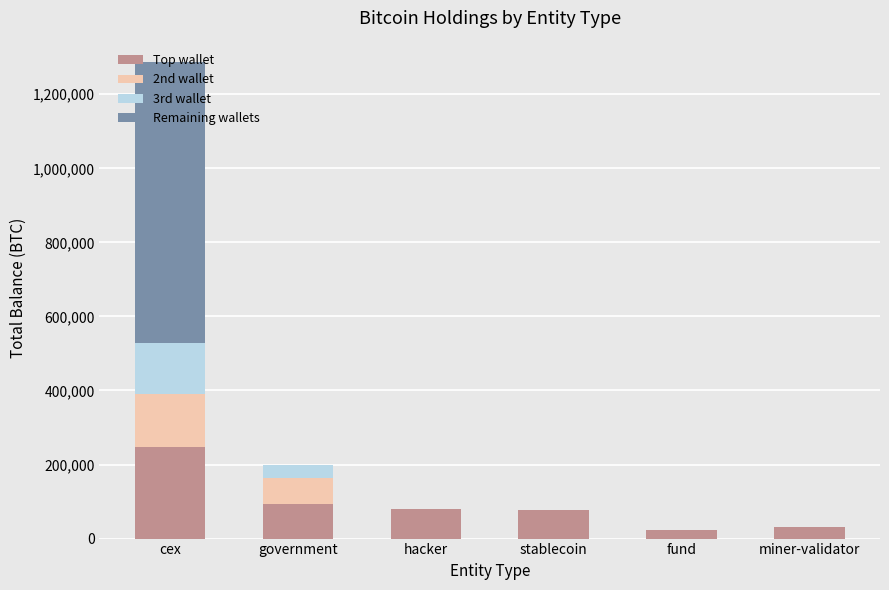

What is the sum of all Top wallet values?

556583.0